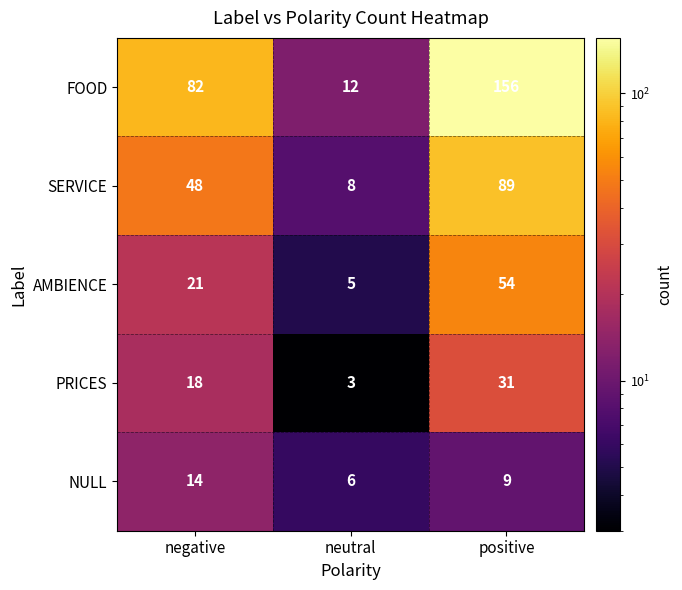

Which category has the lowest value across all series?

neutral